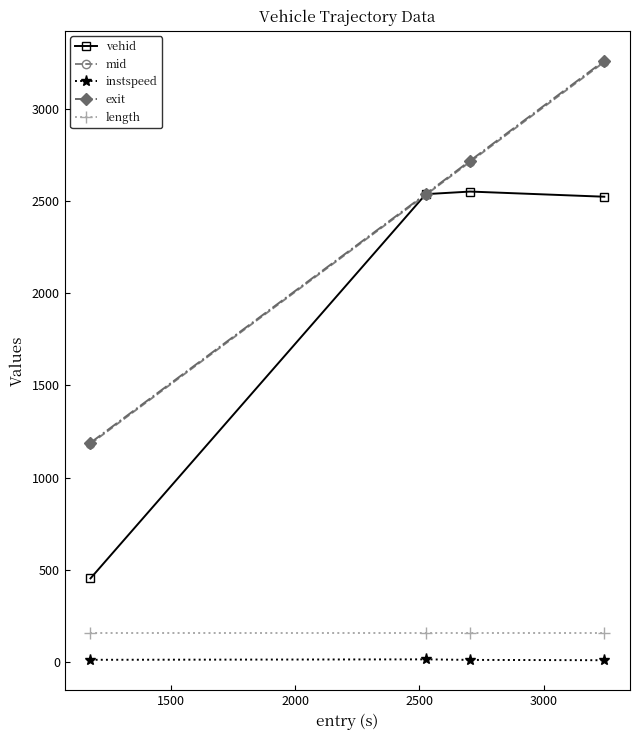

What is the maximum value for exit?

3259.0